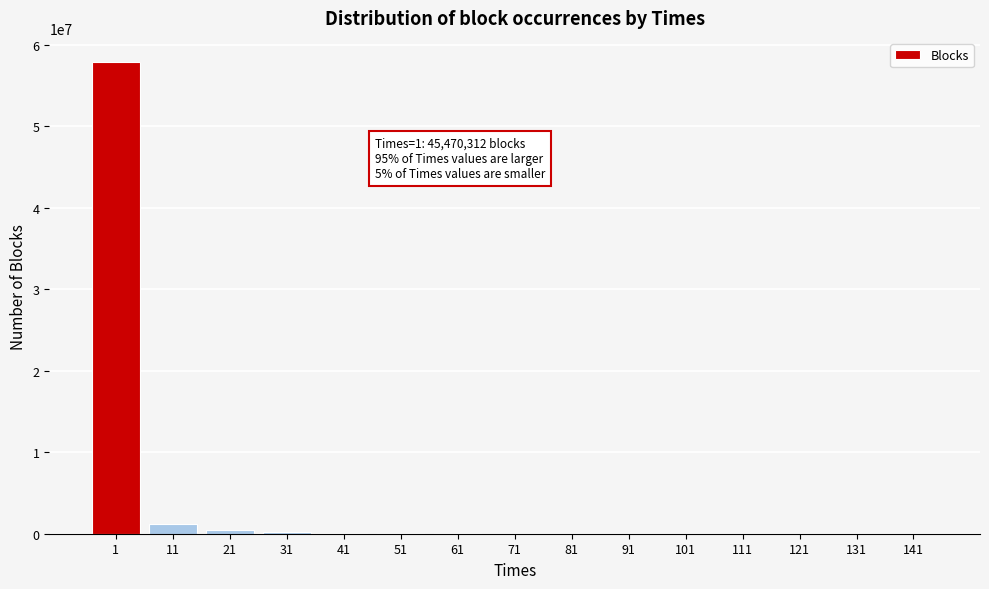

What is the greatest value displayed?

57920523